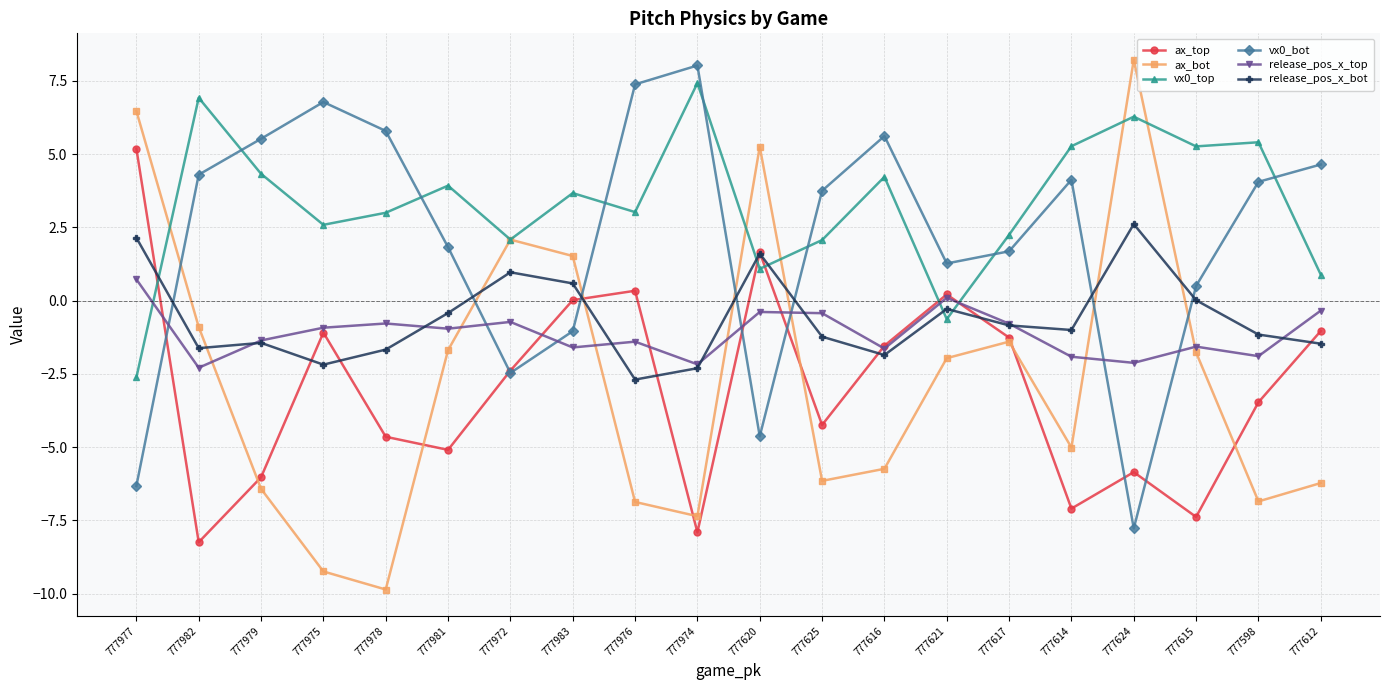

What is the difference between the highest and lowest values at 777620?

9.9